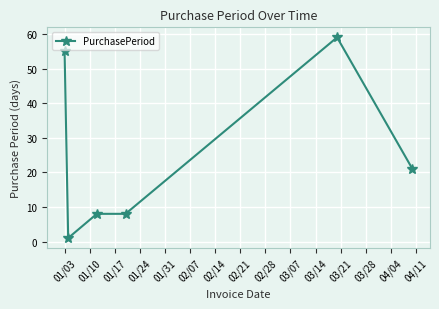

What is the value of the 3rd point from the left?

8